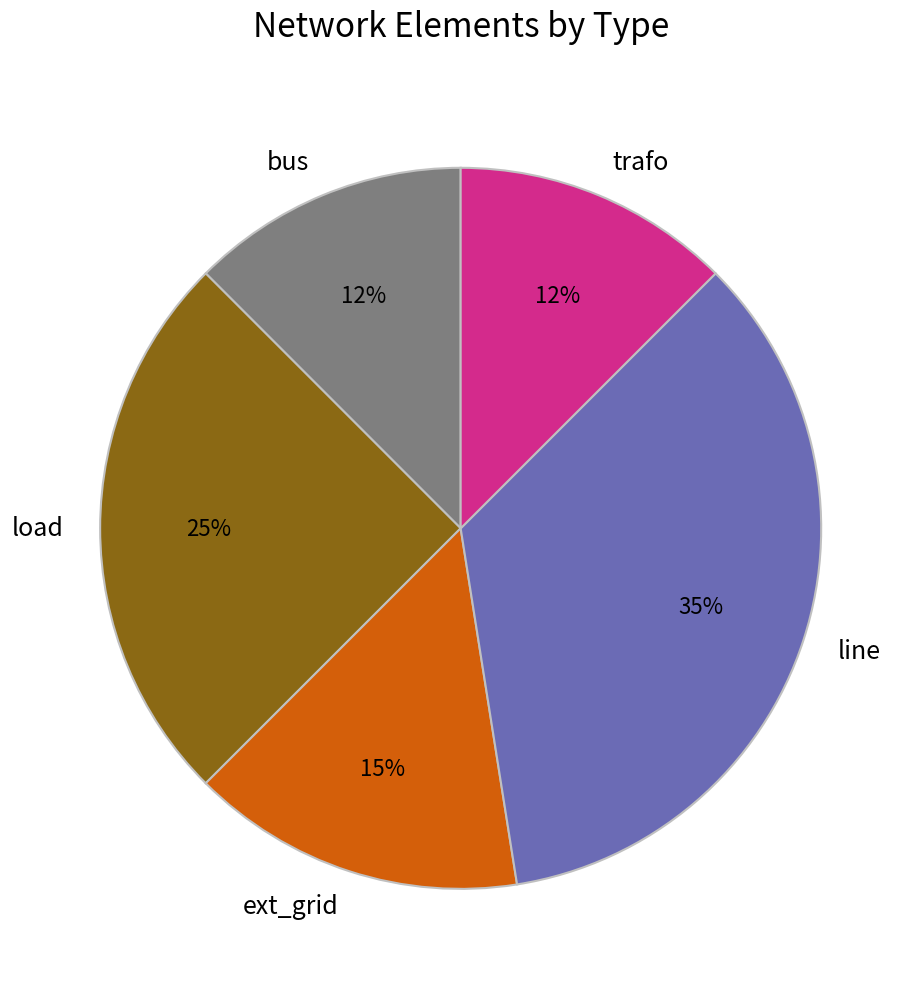

The trafo slice represents 12% of the pie. True or false?

True